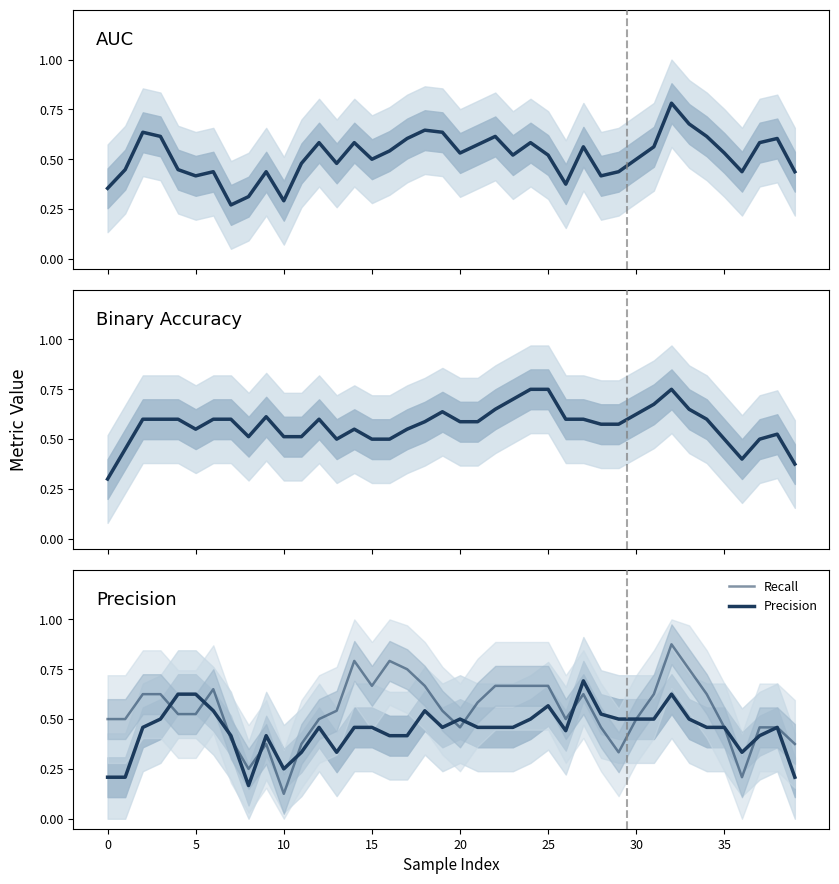

The Precision series shows 0.5 at 22. True or false?

True